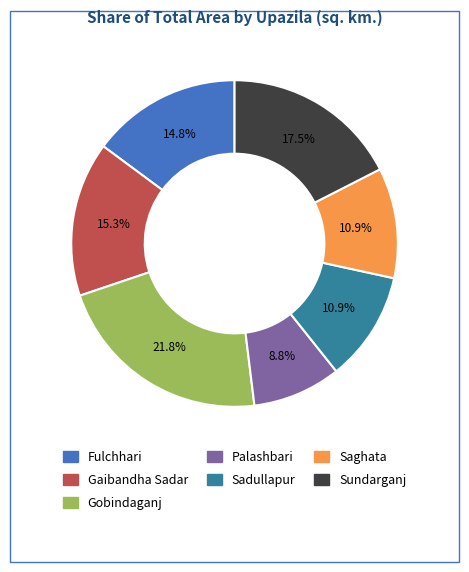

Does any single category account for the majority?

No